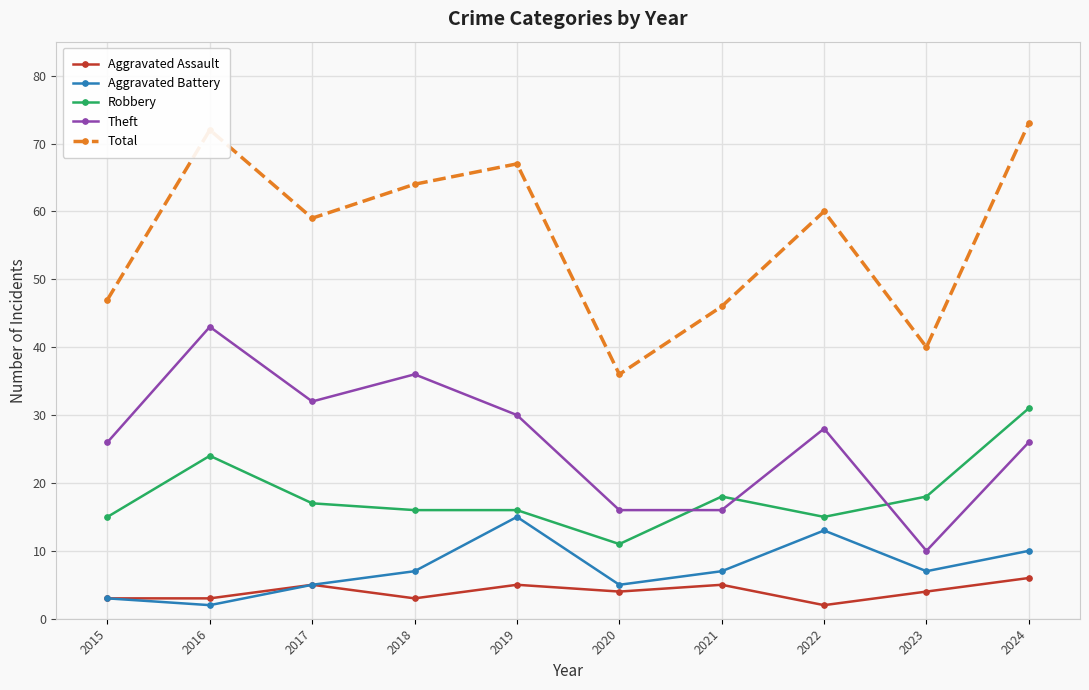

Which label corresponds to the largest value in the chart?

2024